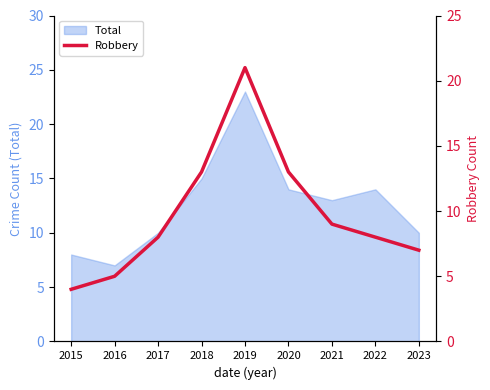

What is the difference between the second highest and minimum values?

9